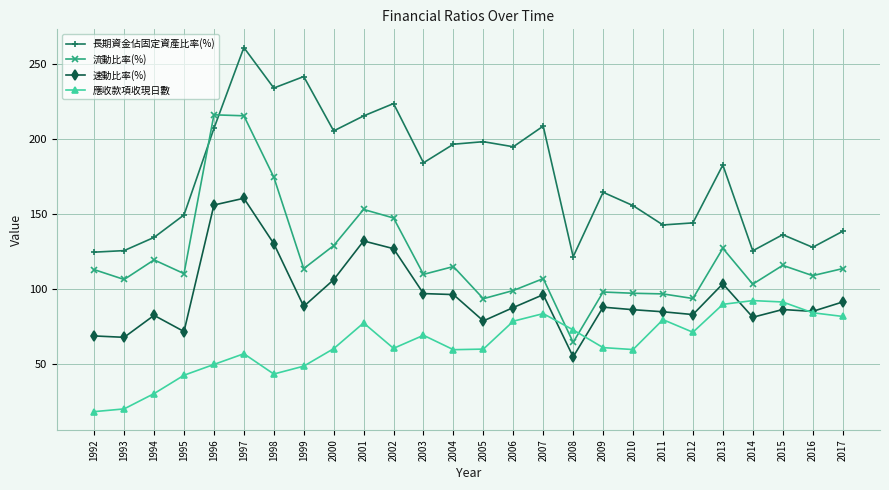

What are all the series names shown in the legend?

長期資金佔固定資產比率(%), 流動比率(%), 速動比率(%), 應收款項收現日數